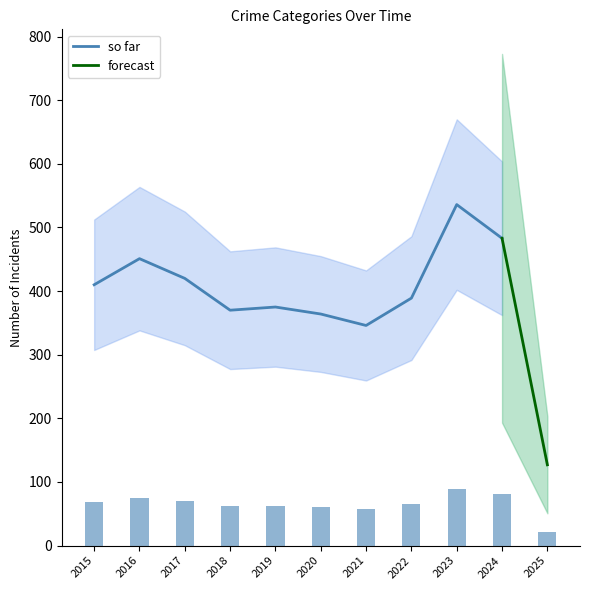

At which label does so far reach its peak?

2023